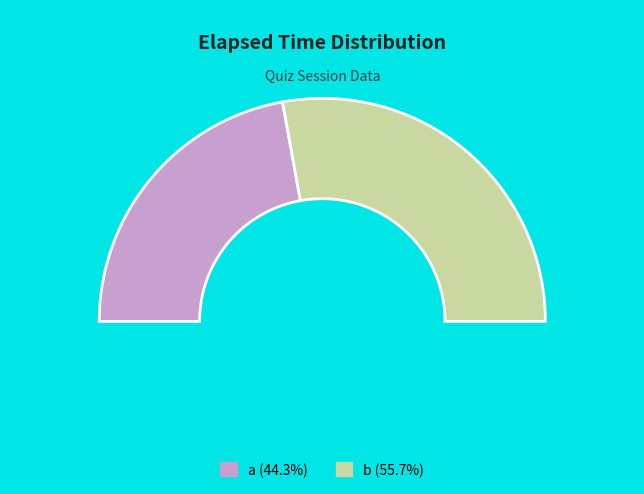

The b slice represents 56% of the pie. True or false?

True